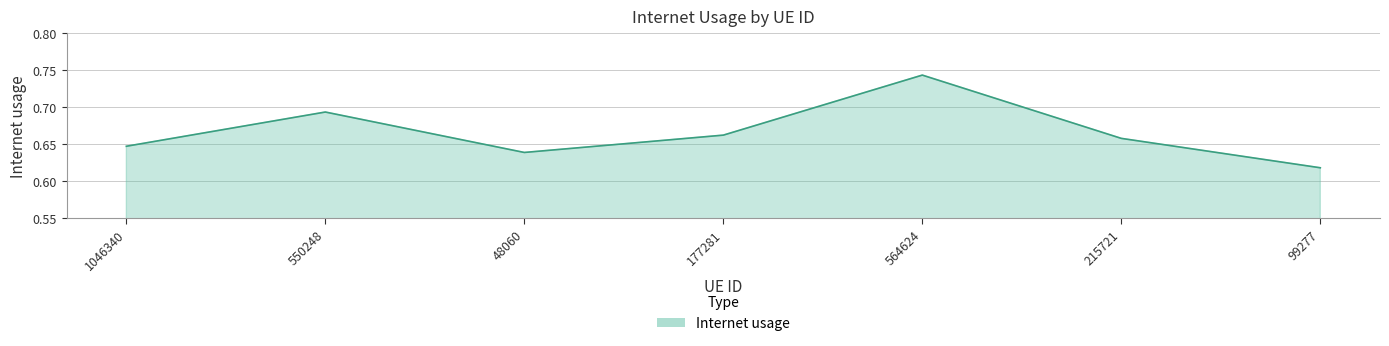

What is the sum of the values at 564624 and 177281?

1.4